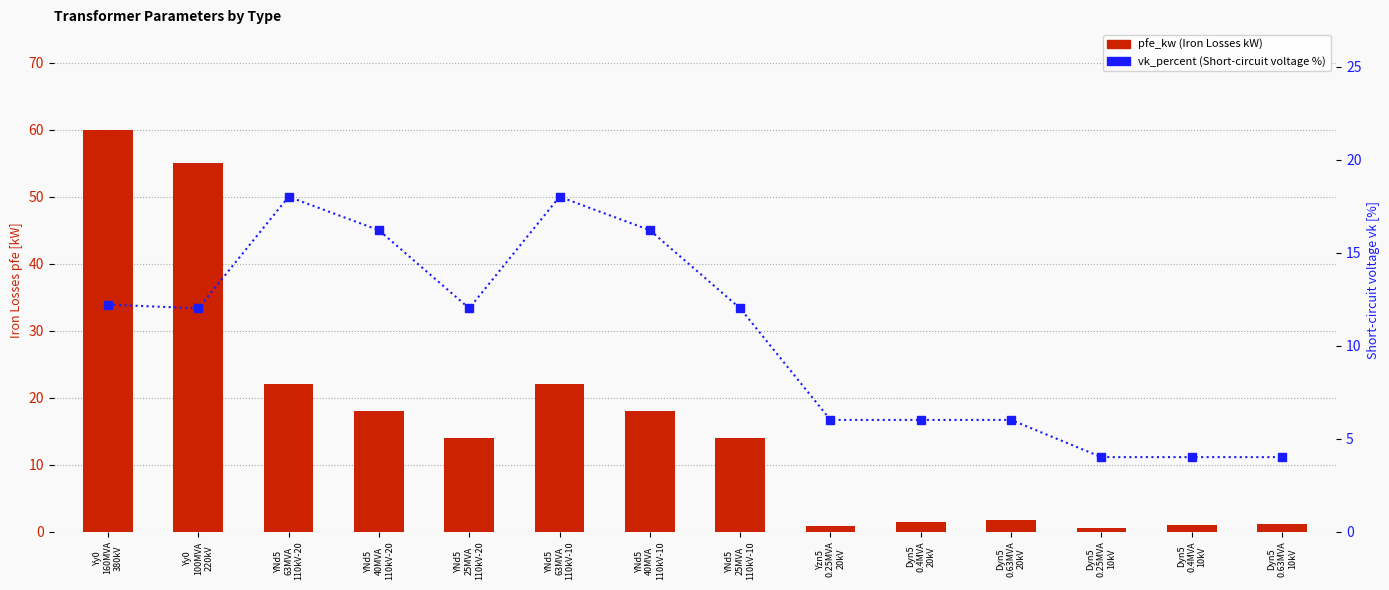

List the labels in order of vk_percent value, smallest first.

Dyn5
0.25MVA
10kV, Dyn5
0.4MVA
10kV, Dyn5
0.63MVA
10kV, Yzn5
0.25MVA
20kV, Dyn5
0.4MVA
20kV, Dyn5
0.63MVA
20kV, Yy0
100MVA
220kV, YNd5
25MVA
110kV-20, YNd5
25MVA
110kV-10, Yy0
160MVA
380kV, YNd5
40MVA
110kV-20, YNd5
40MVA
110kV-10, YNd5
63MVA
110kV-20, YNd5
63MVA
110kV-10